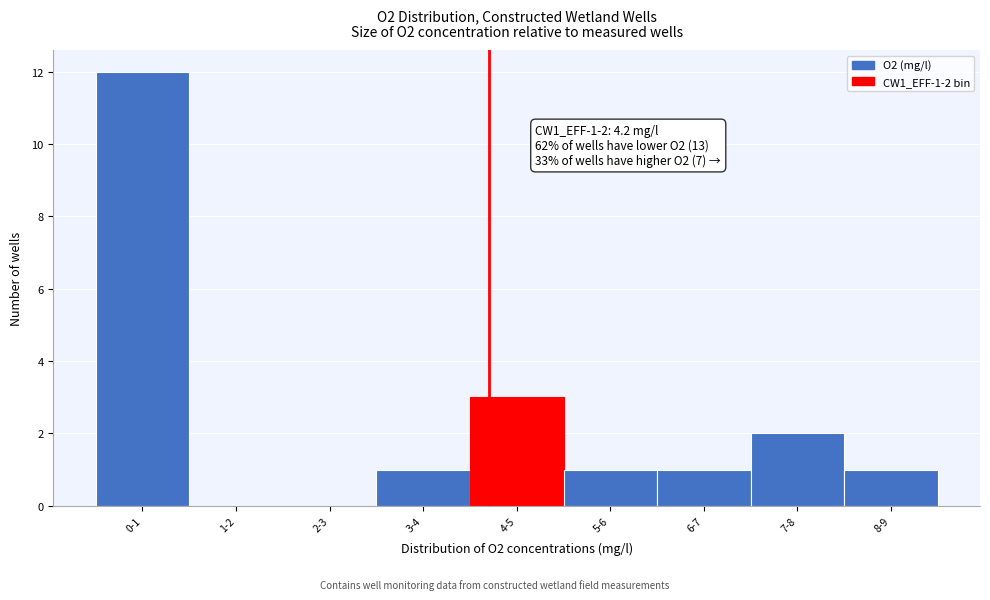

Reading left to right, extract all data points from this chart.

0-1=12	1-2=0	2-3=0	3-4=1	4-5=3	5-6=1	6-7=1	7-8=2	8-9=1